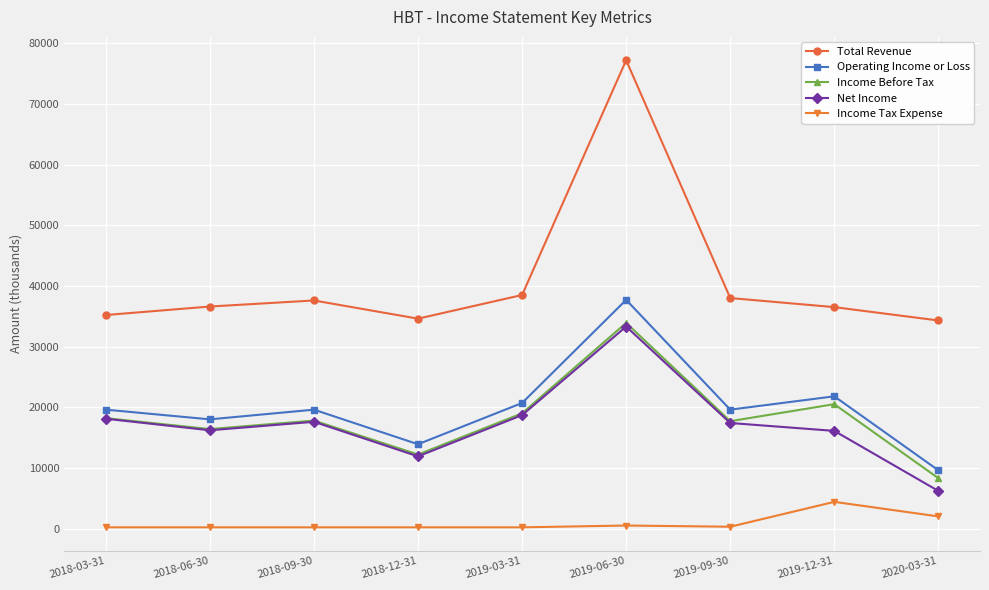

True or false: Income Tax Expense and Income Before Tax intersect in this chart.

False